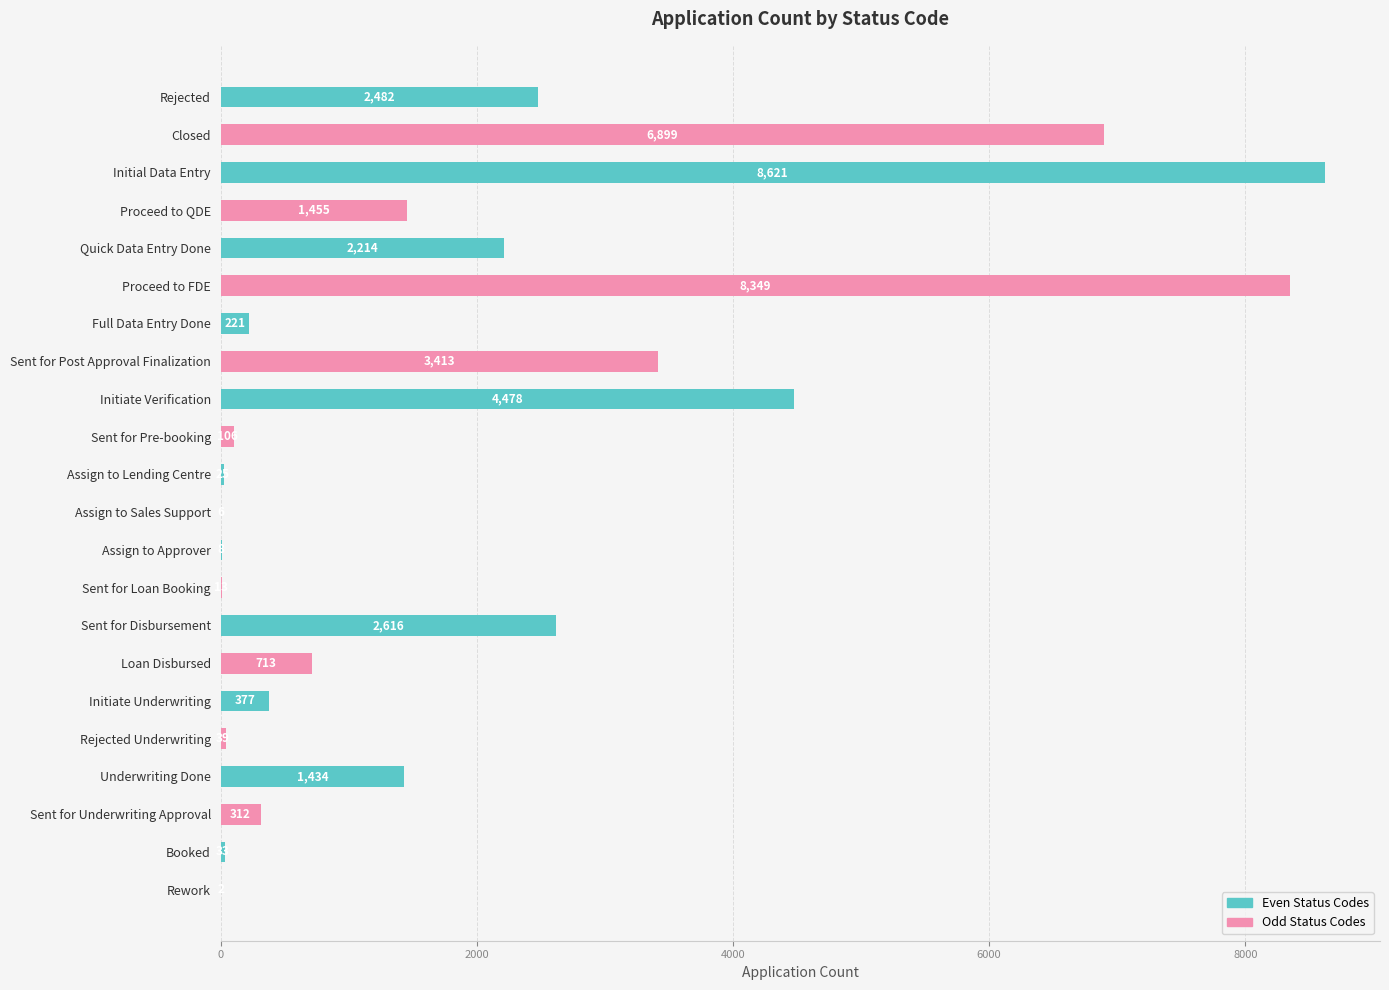

True or false: the data shows 6899 at Closed.

True